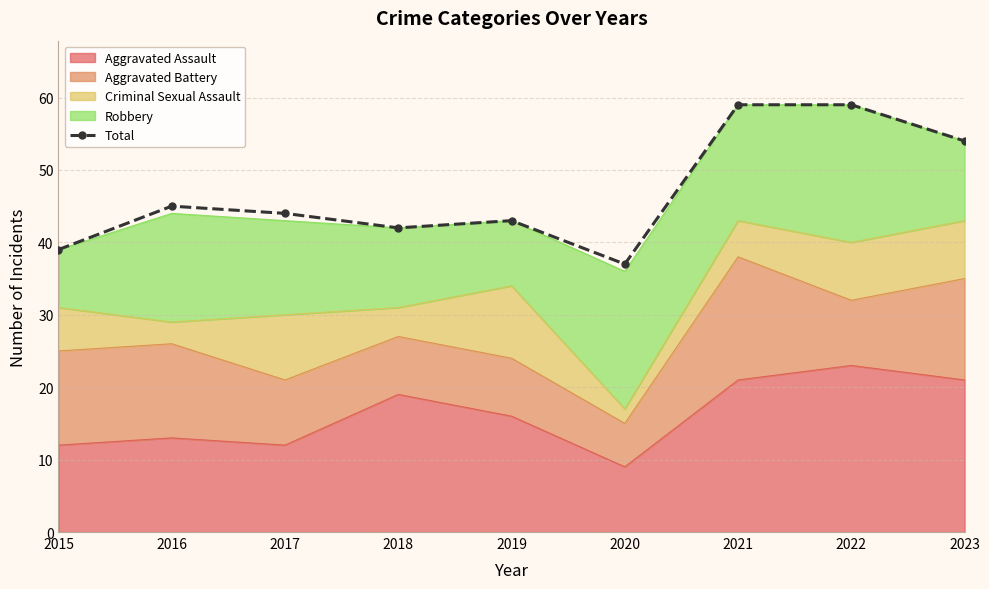

Is it true that the value at 2022 is 99?

False